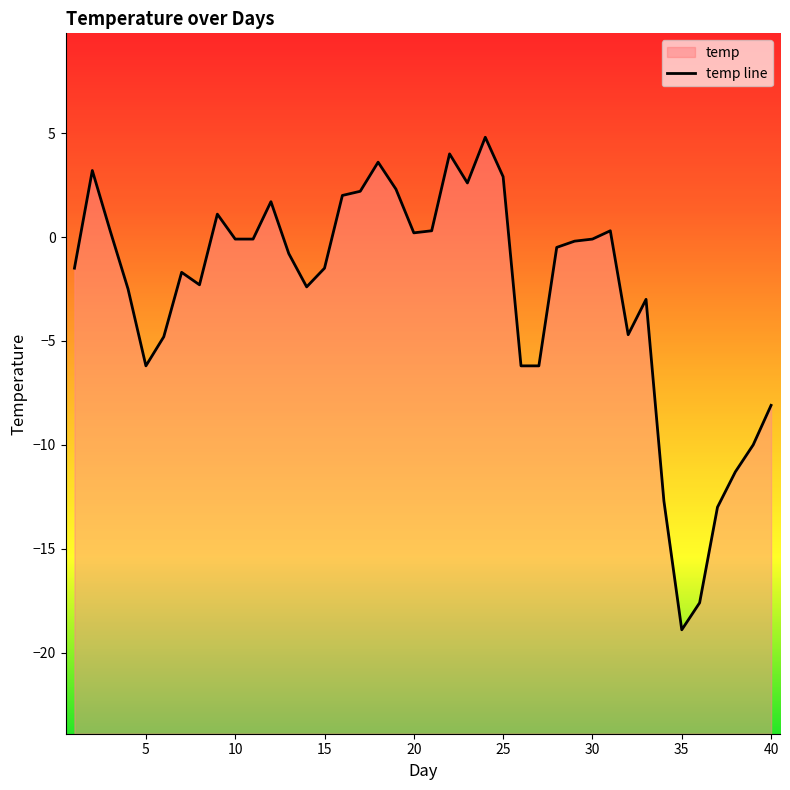

Reading left to right, what are all the values shown in this chart?

-1.5	3.2	0.3	-2.5	-6.2	-4.8	-1.7	-2.3	1.1	-0.1	-0.1	1.7	-0.8	-2.4	-1.5	2.0	2.2	3.6	2.3	0.2	0.3	4.0	2.6	4.8	2.9	-6.2	-6.2	-0.5	-0.2	-0.1	0.3	-4.7	-3.0	-12.7	-18.9	-17.6	-13.0	-11.3	-10.0	-8.1